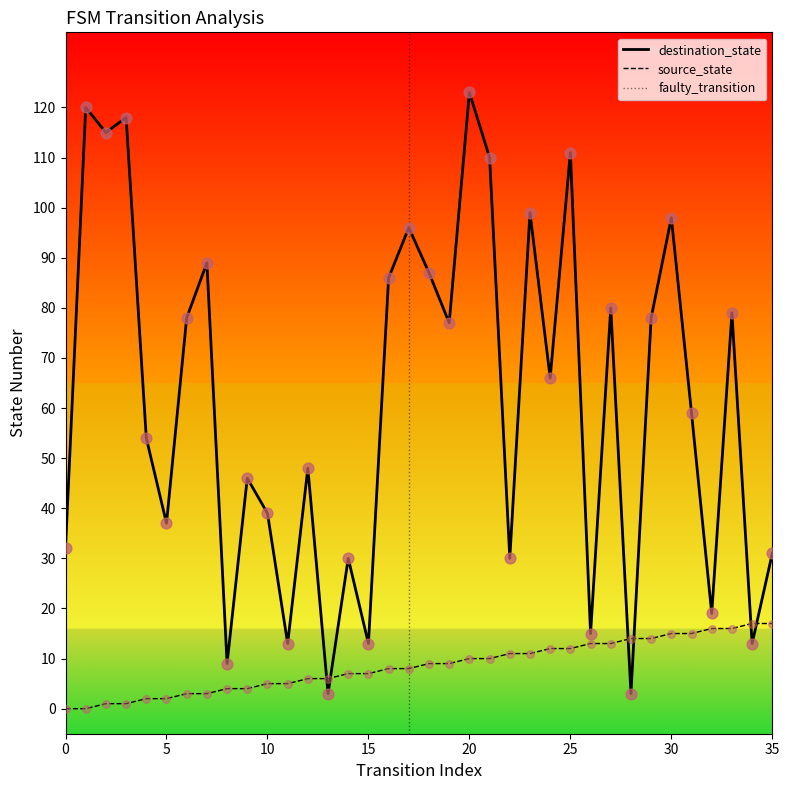

Which series has the largest total across all categories?

destination_state